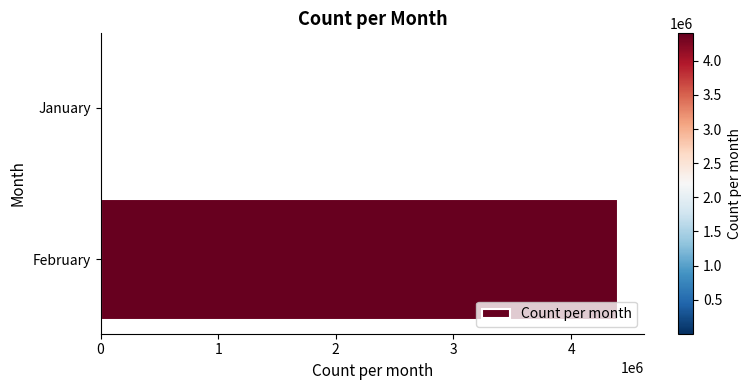

Reading bottom to top, what are all the values shown in this chart?

February=4400763.5	January=2839.7